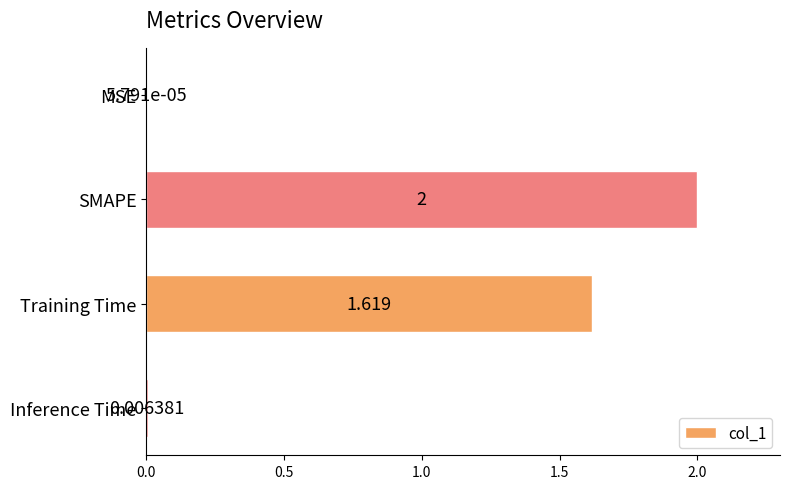

Between Training Time and SMAPE, which is larger?

SMAPE